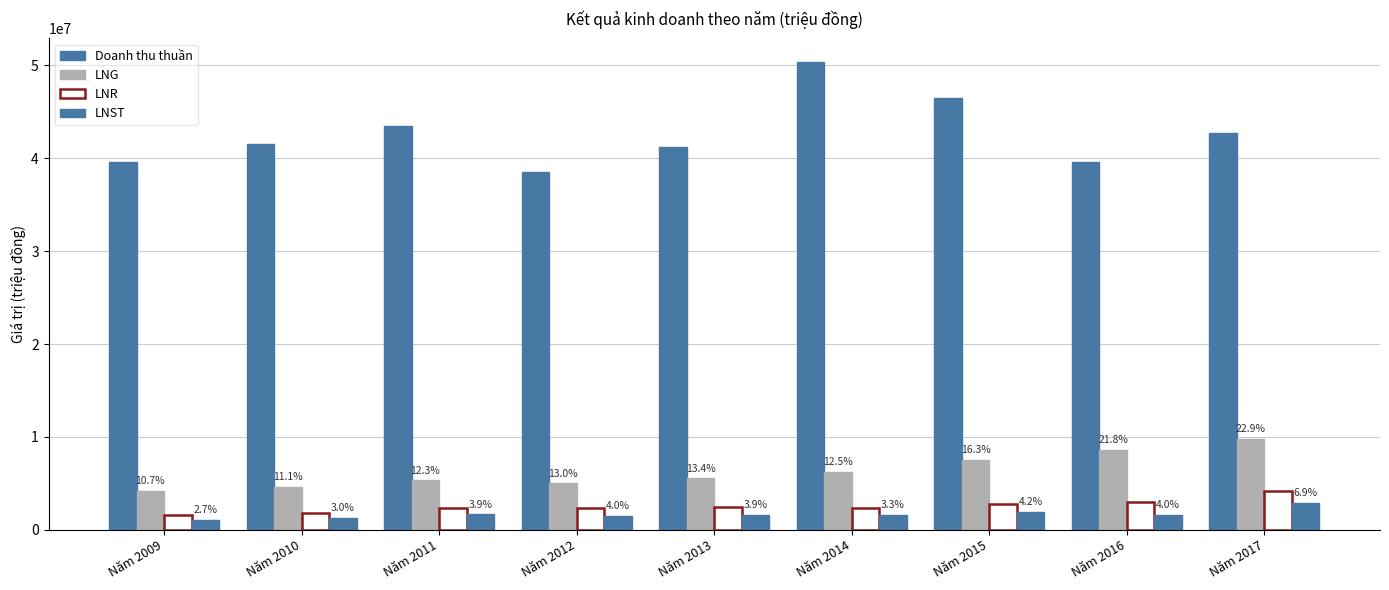

Are the bars grouped side by side (vs. stacked)?

Yes